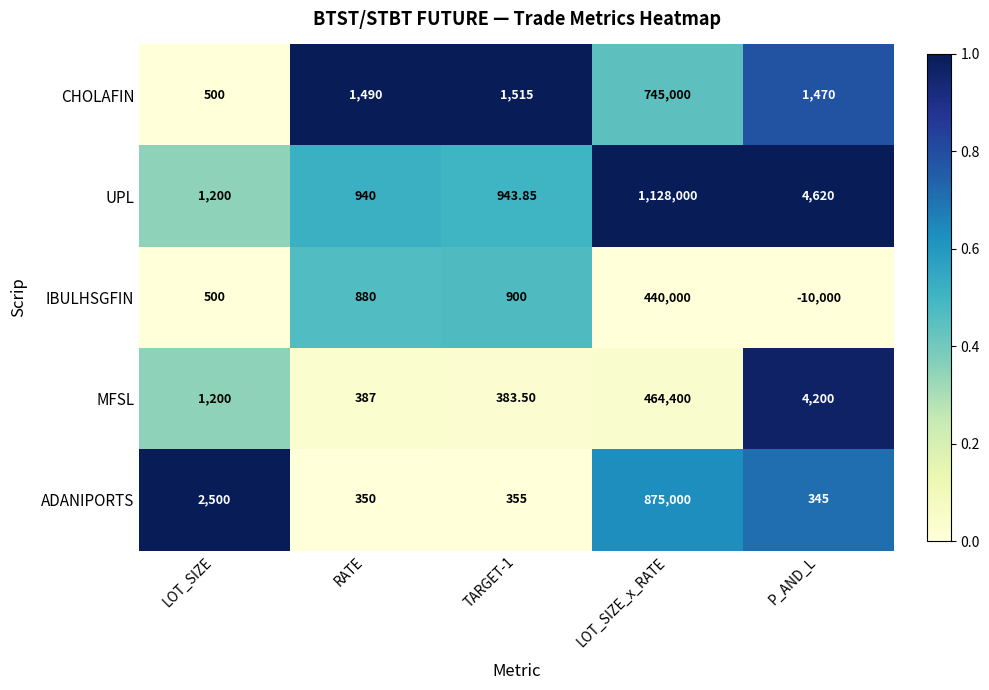

At which label does CHOLAFIN reach its peak?

LOT_SIZE_x_RATE